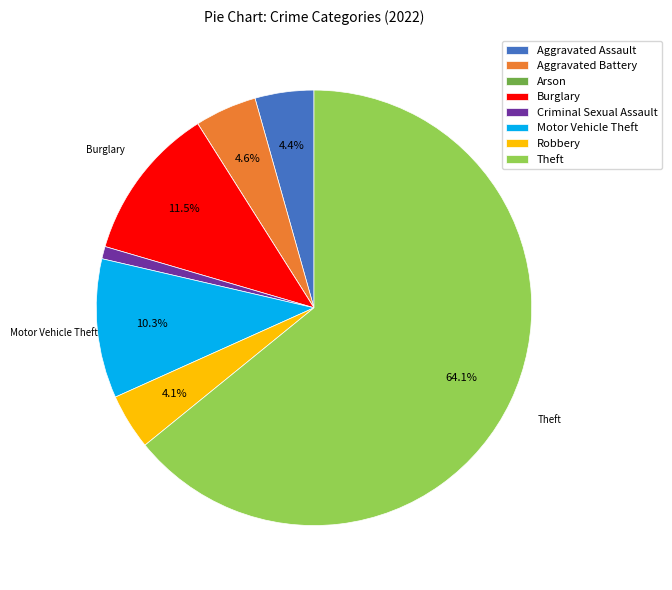

Does Theft account for over 50% of the chart?

Yes